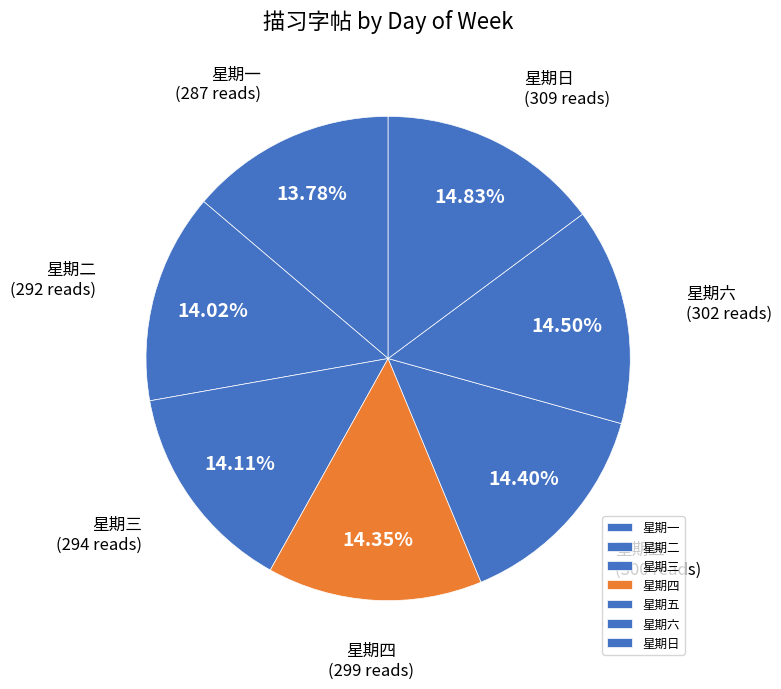

Does 星期一 represent more than half of the total?

No